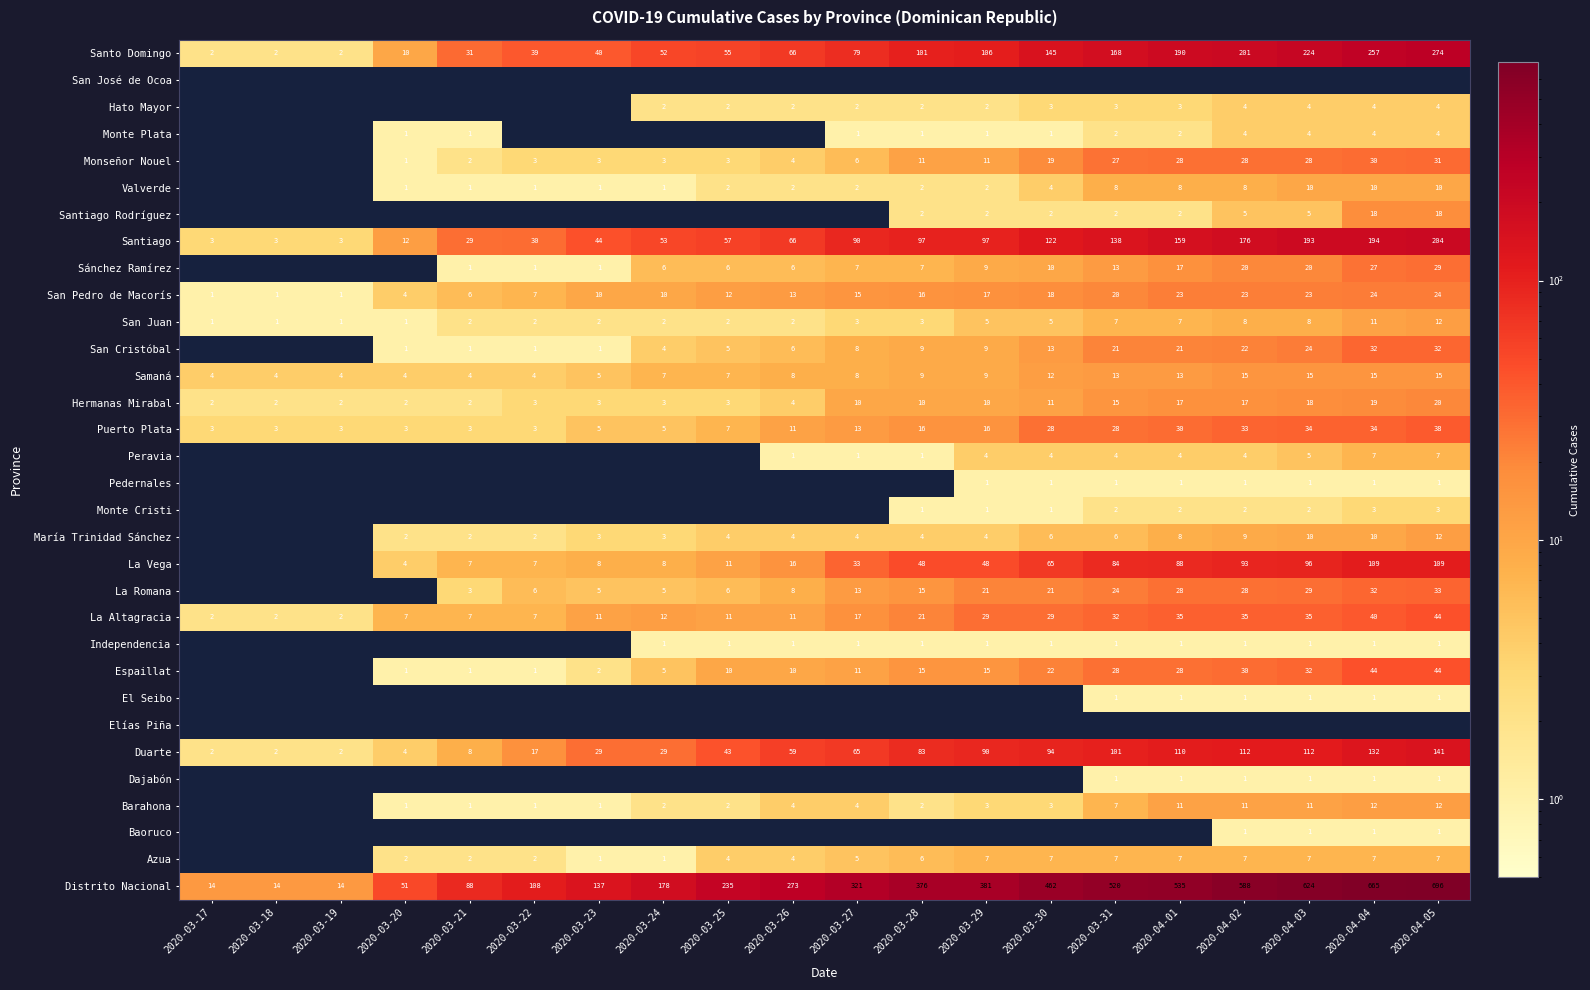

The value of Dajabón at 2020-03-31 is 0. True or false?

False